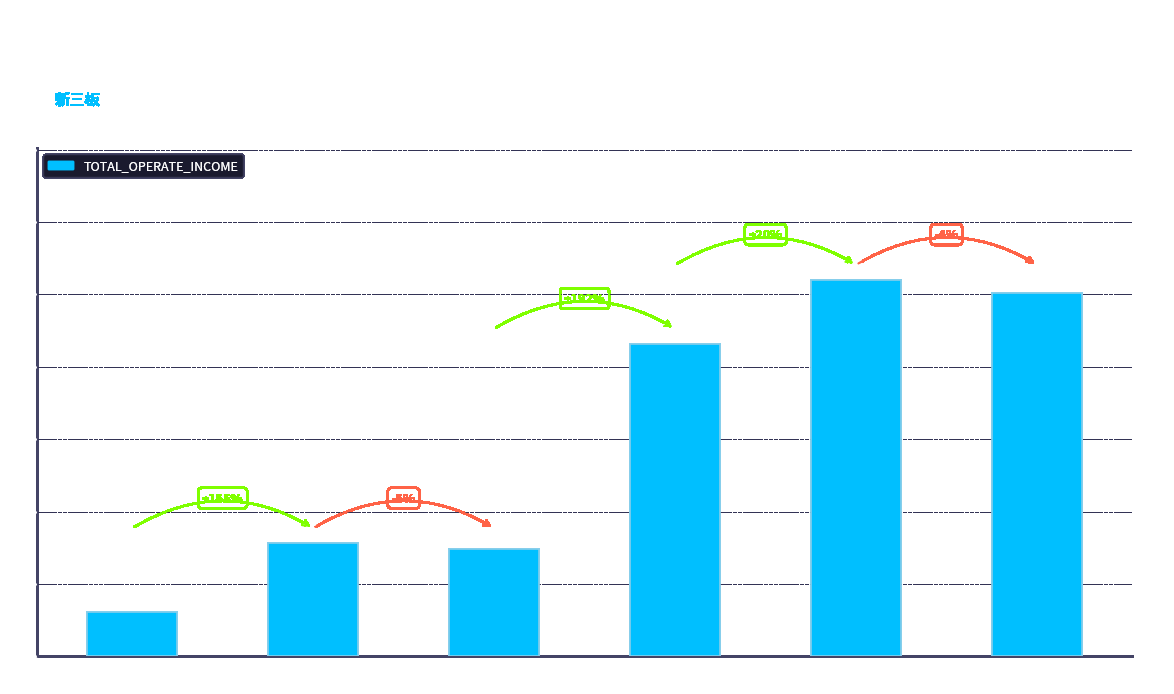

Reading right to left, what are all the values shown in this chart?

25077263.2	26006043.1	21591763.8	7382681.5	7806130.0	3061993.3